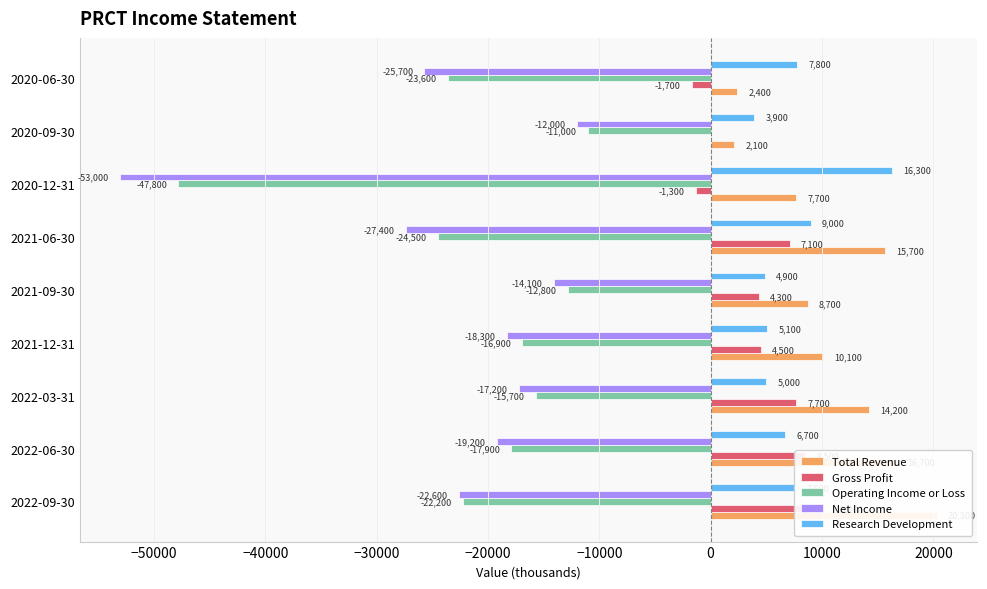

What is the maximum value for Total Revenue?

20300